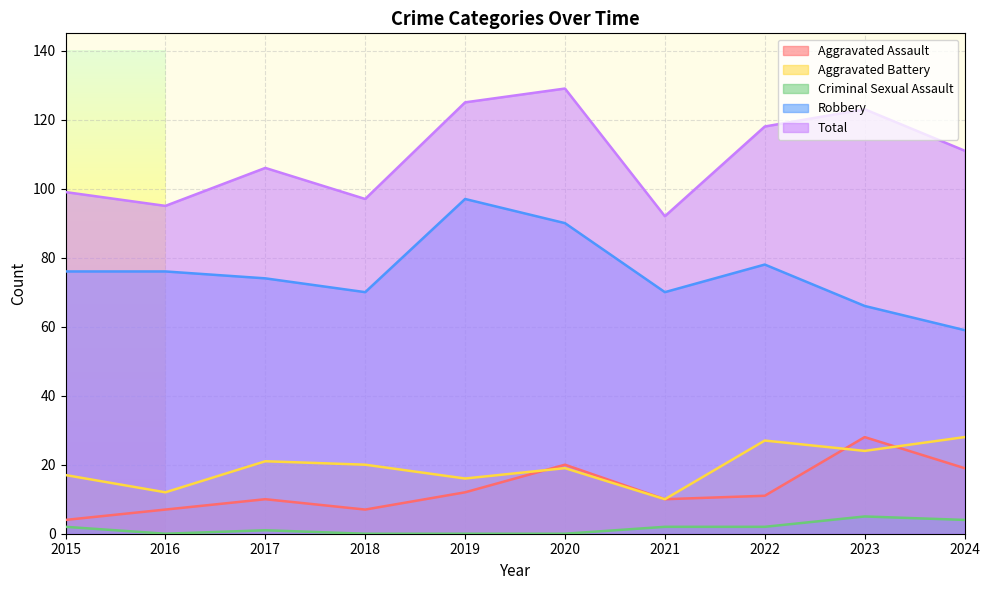

True or false: Total and Aggravated Assault intersect in this chart.

False